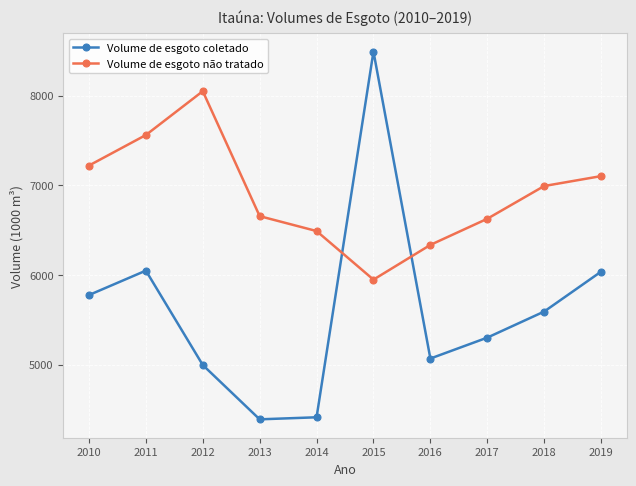

Which series has the largest total across all categories?

Volume de esgoto não tratado